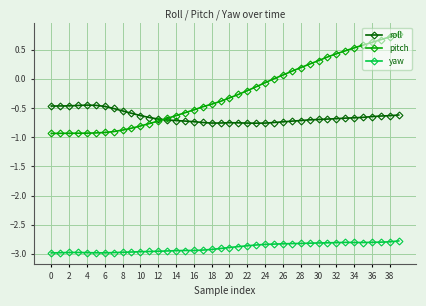

Rank the series by their maximum value, from lowest to highest.

yaw, roll, pitch